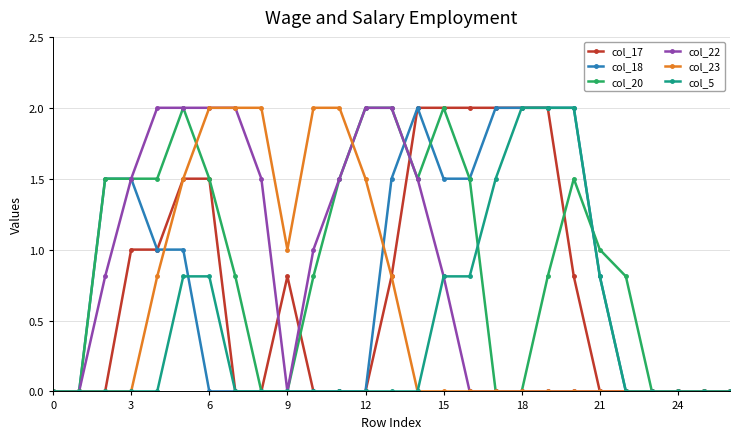

True or false: col_22 and col_17 cross at least once.

True